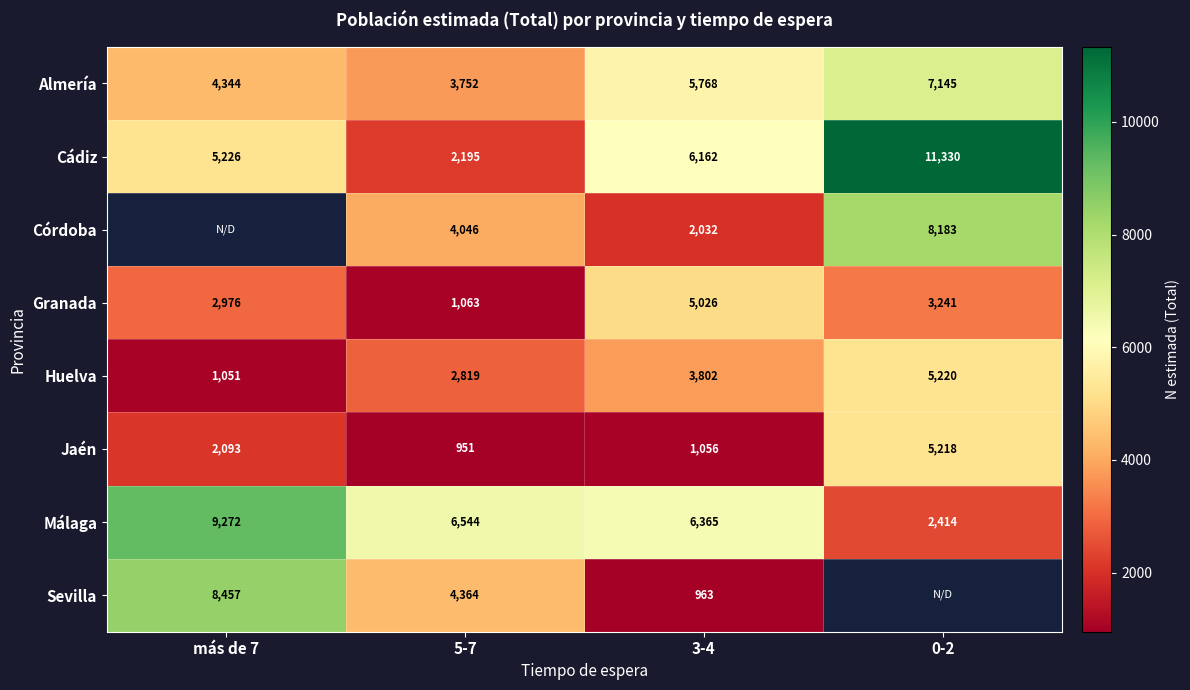

Count the Almería values in the range 4344 to 7145.

3